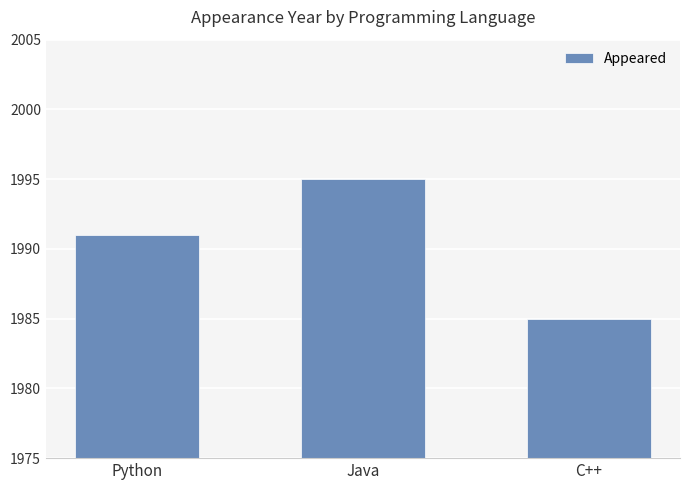

What is the value of the 3rd bar from the left?

1985